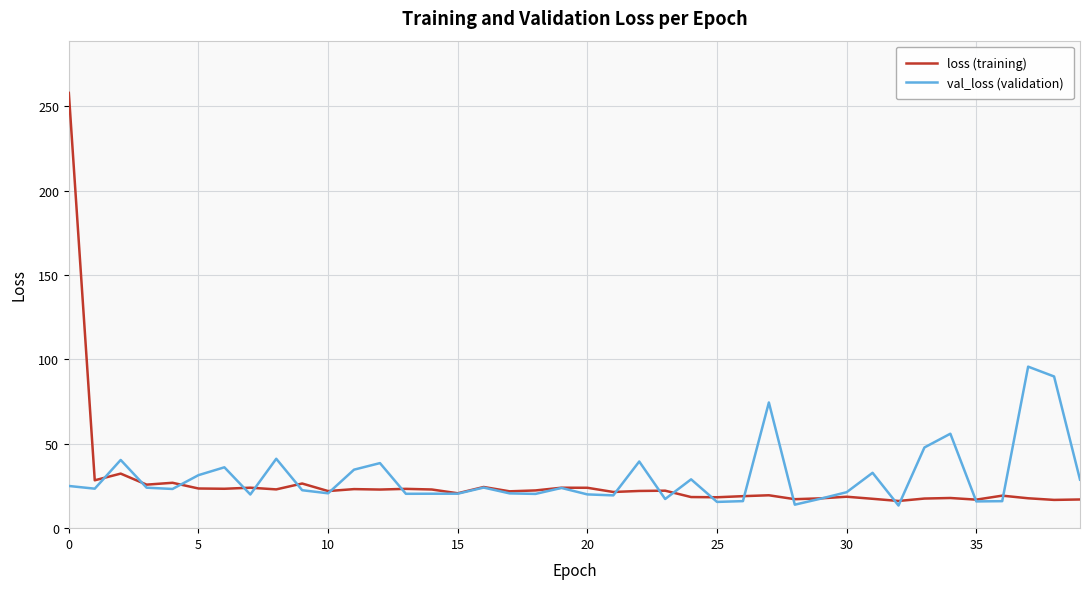

What is the minimum value shown in the chart?

13.4